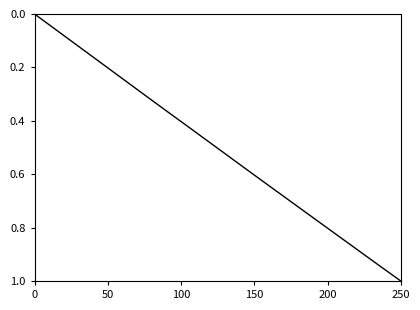

How many values are above zero?

39